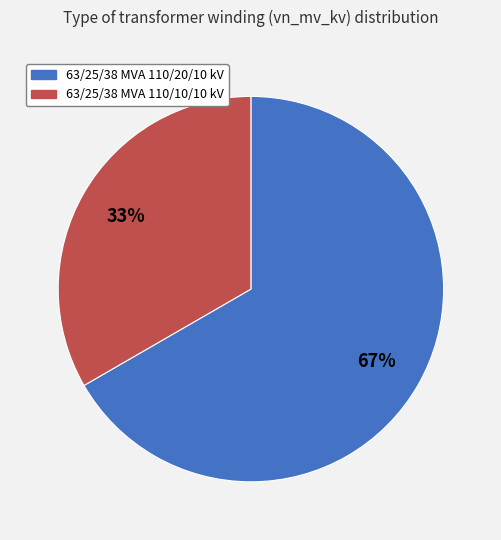

To the nearest percent, what is the average slice percentage?

50%